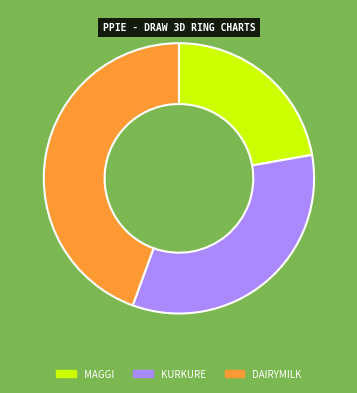

What is the largest slice in the pie chart?

DAIRYMILK